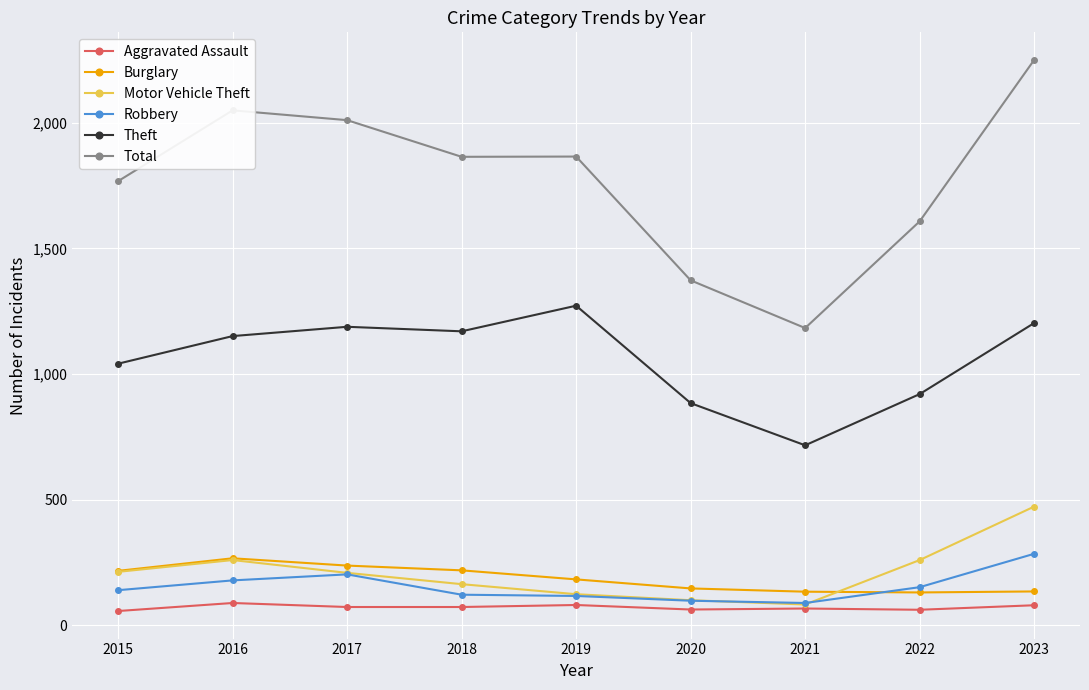

The value of Motor Vehicle Theft at 2023 is 124. True or false?

False